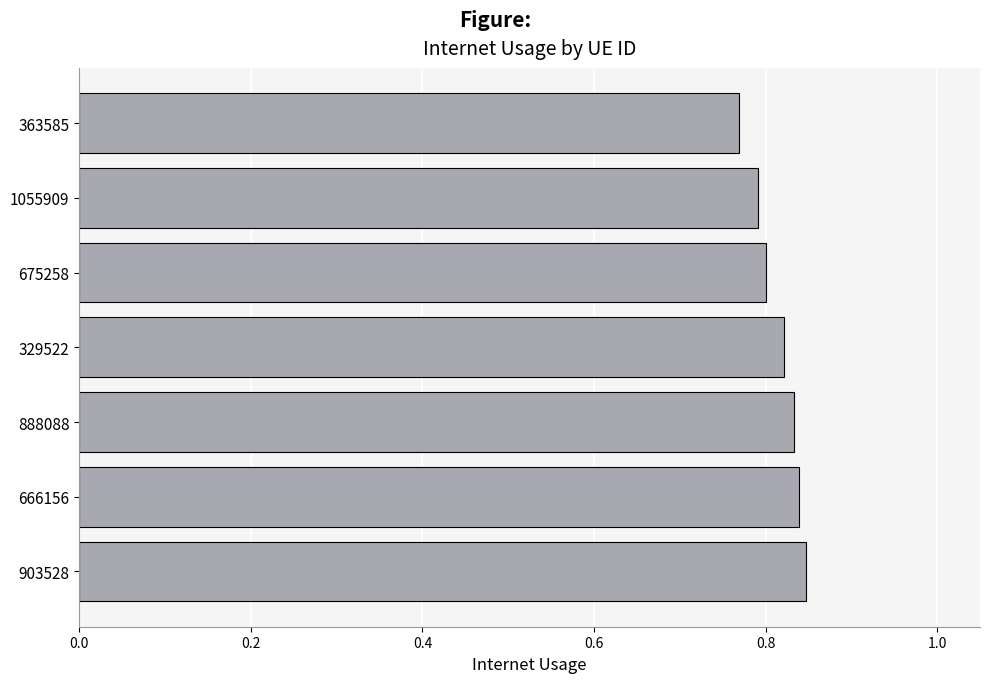

What is the sum of the values at 329522 and 675258?

1.6